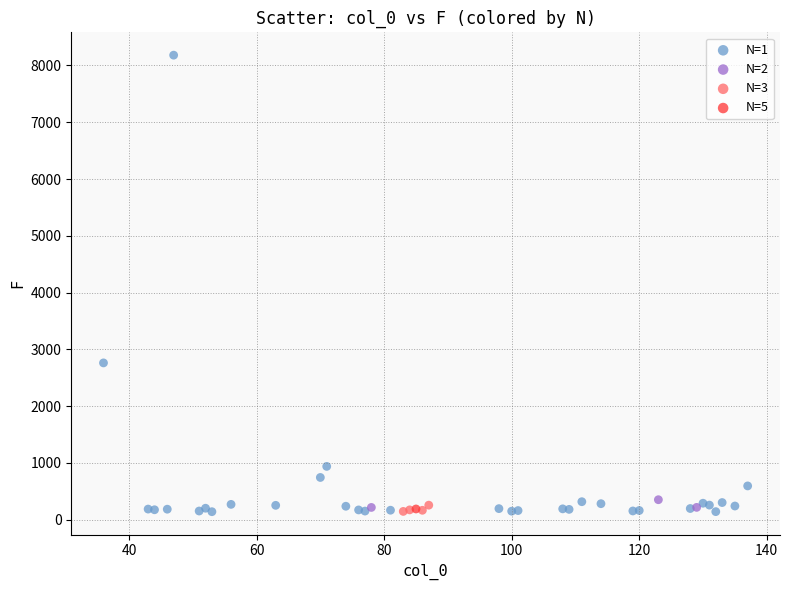

What are all the series names shown in the legend?

N=1, N=2, N=3, N=5